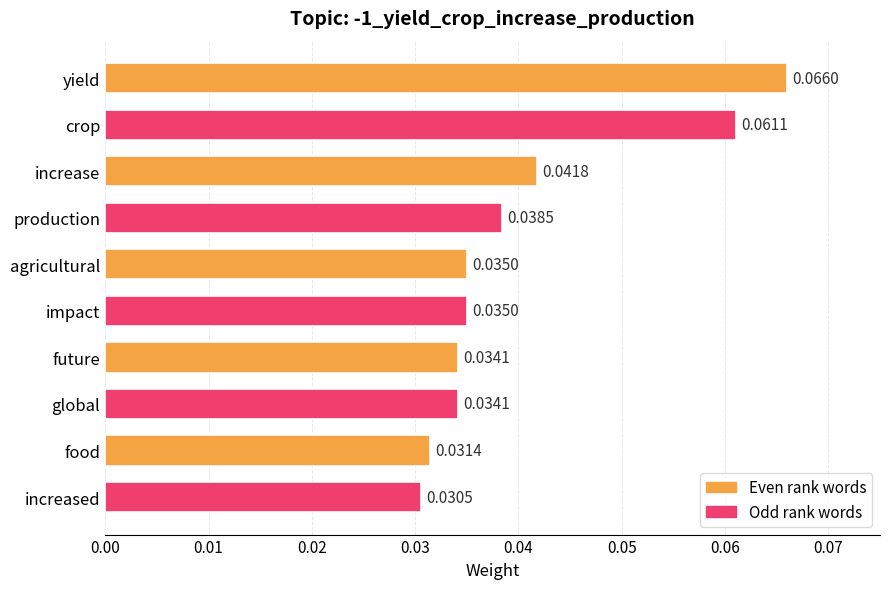

Where is the data nearest to the value 0?

increased